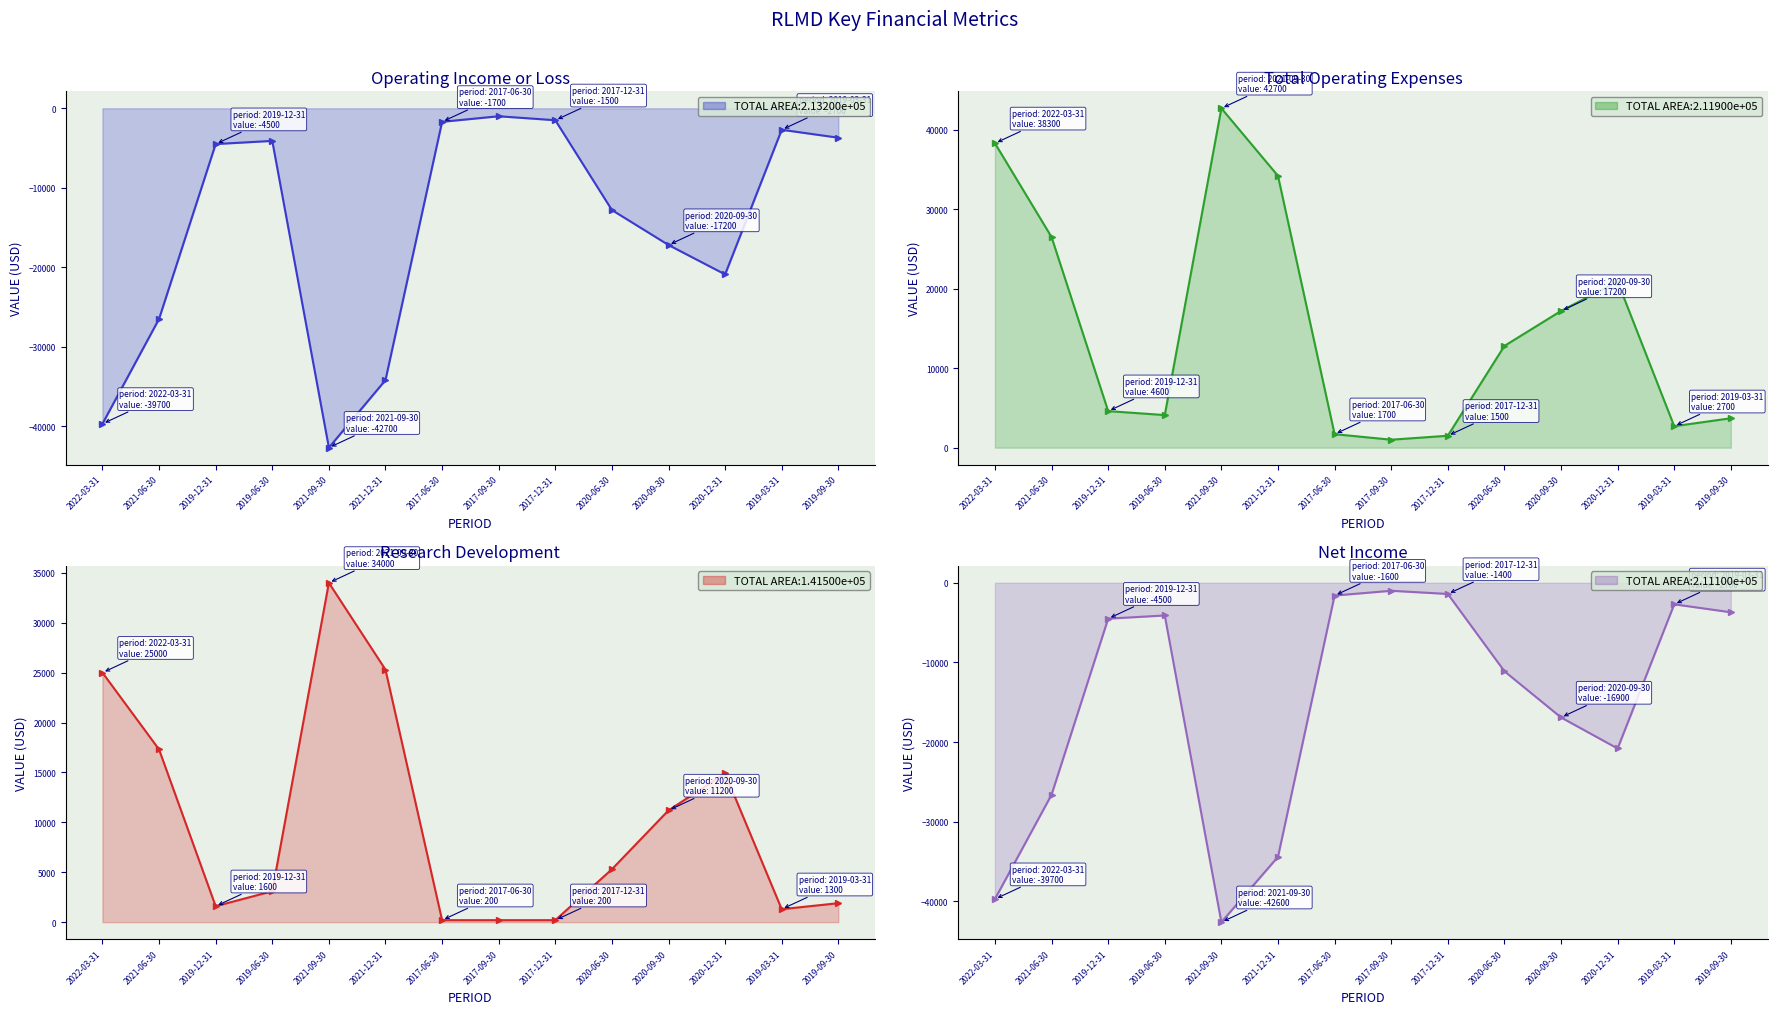

True or false: Operating Income or Loss and Total Operating Expenses cross at least once.

False